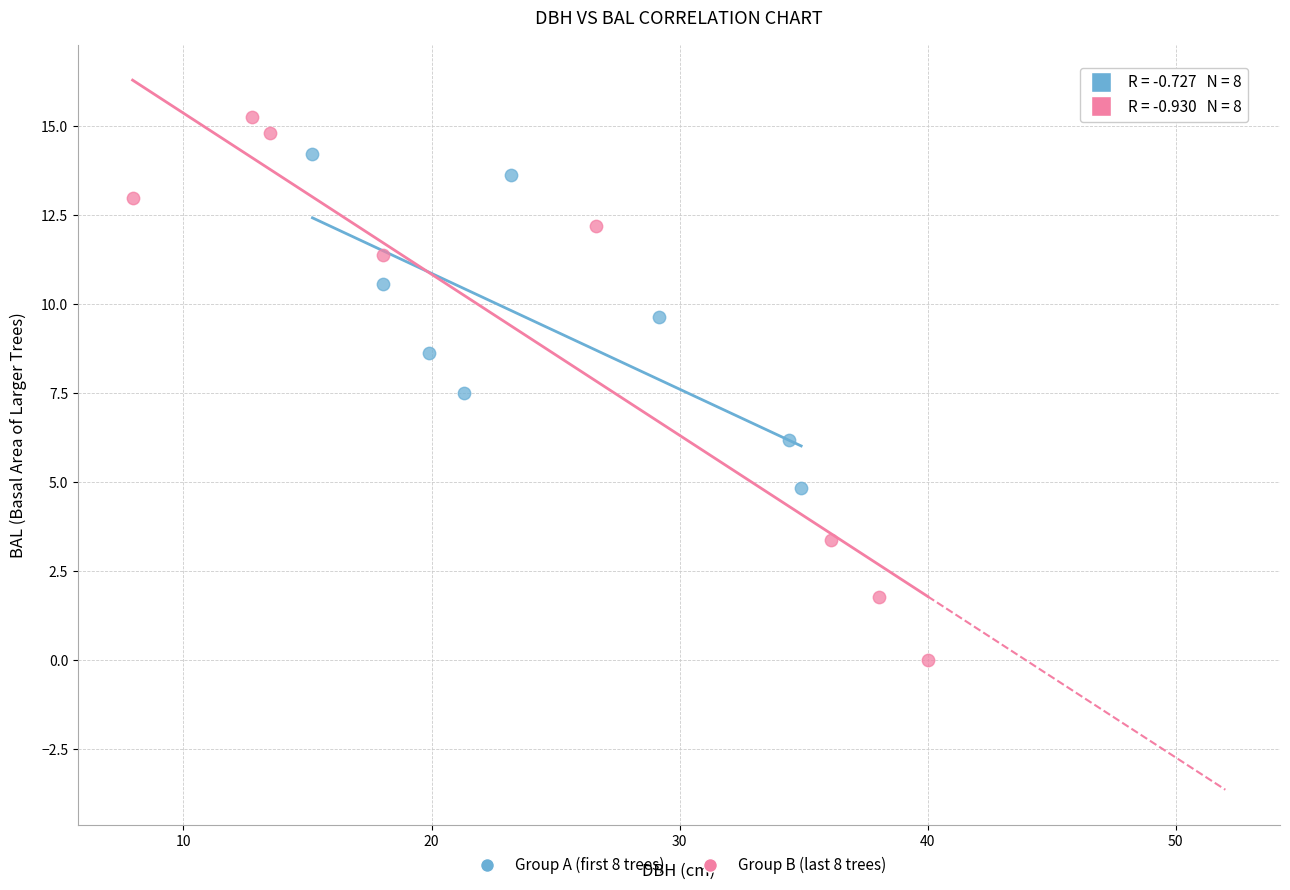

Which series reaches the minimum Y coordinate?

Group B (last 8 trees)